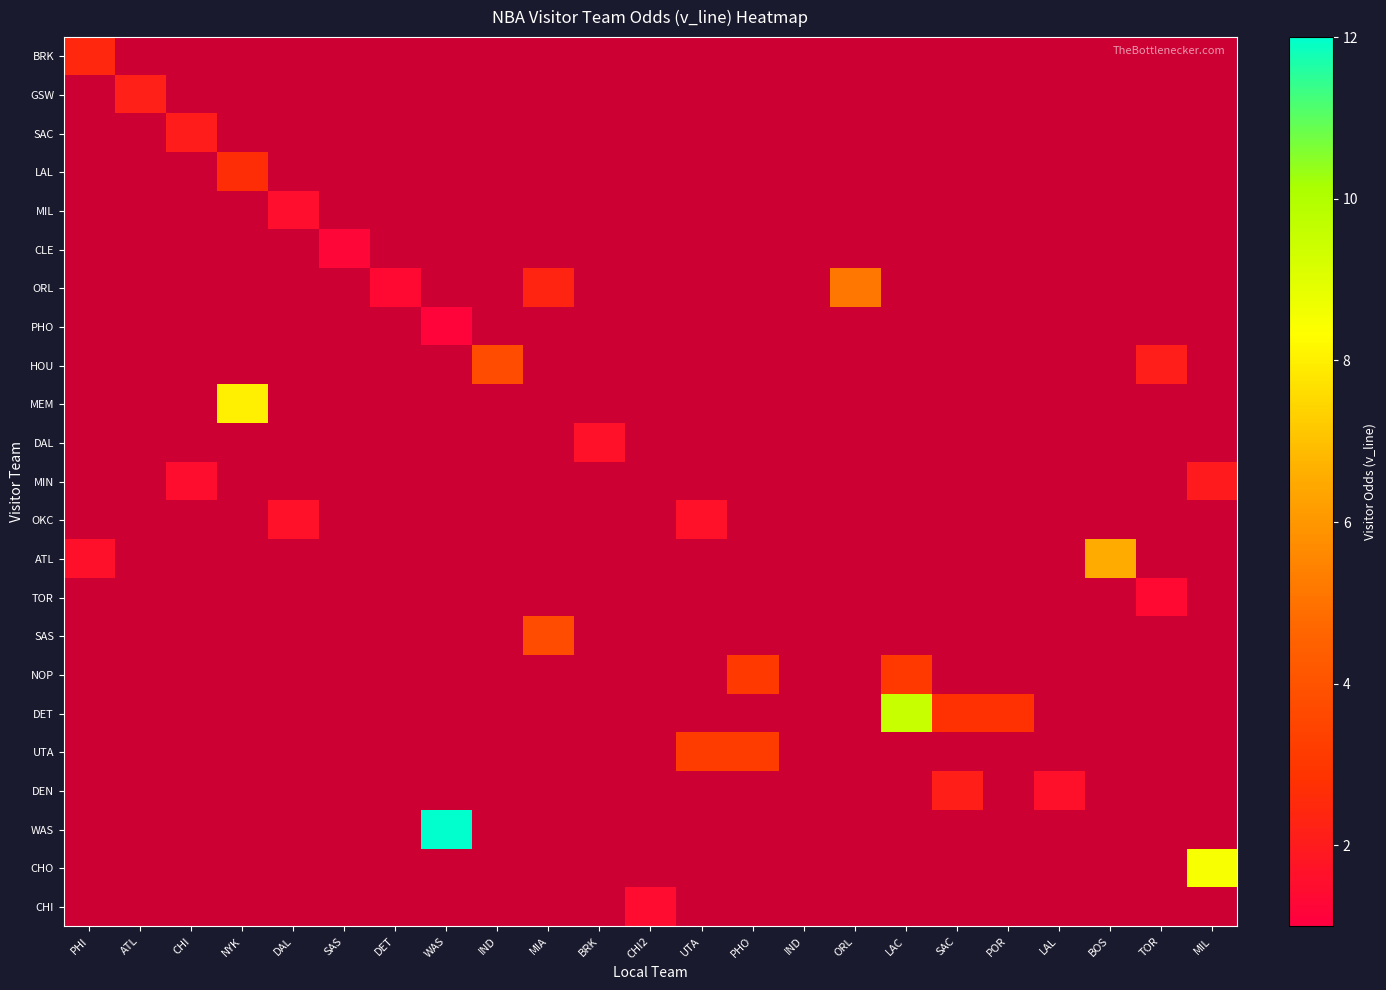

Which has a higher value, IND or BOS?

IND